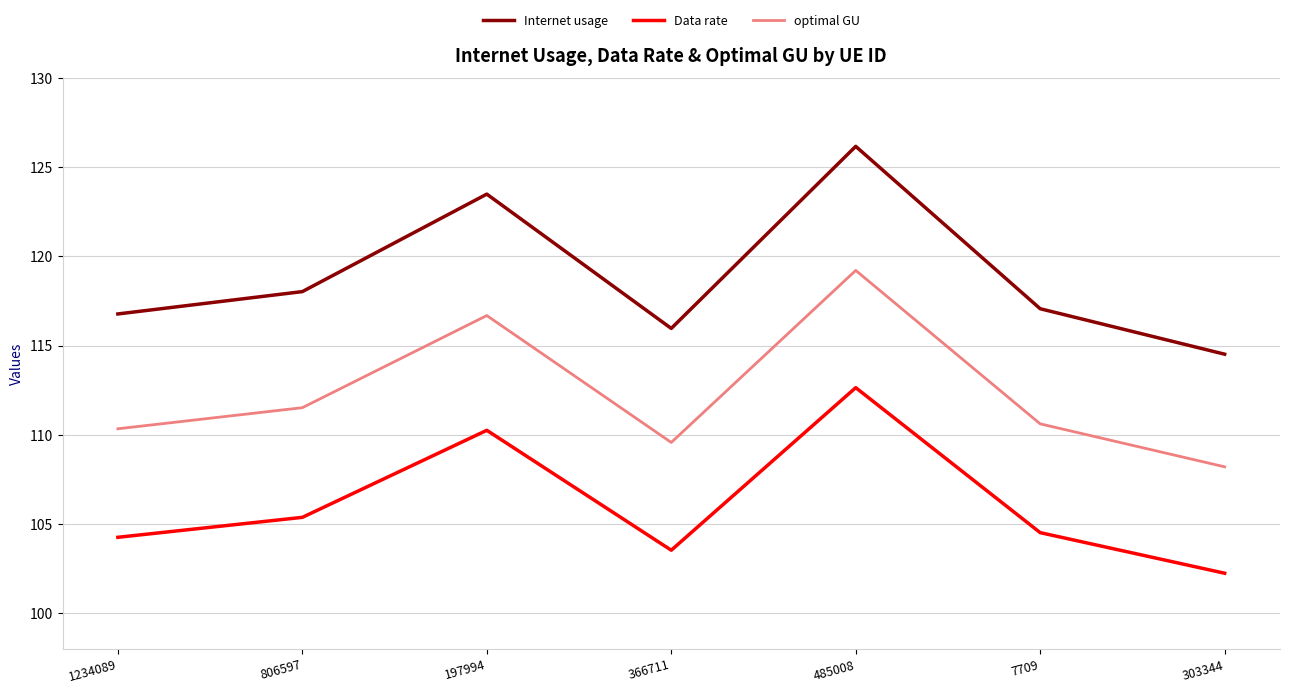

What value does the optimal GU series have at 303344?

108.2